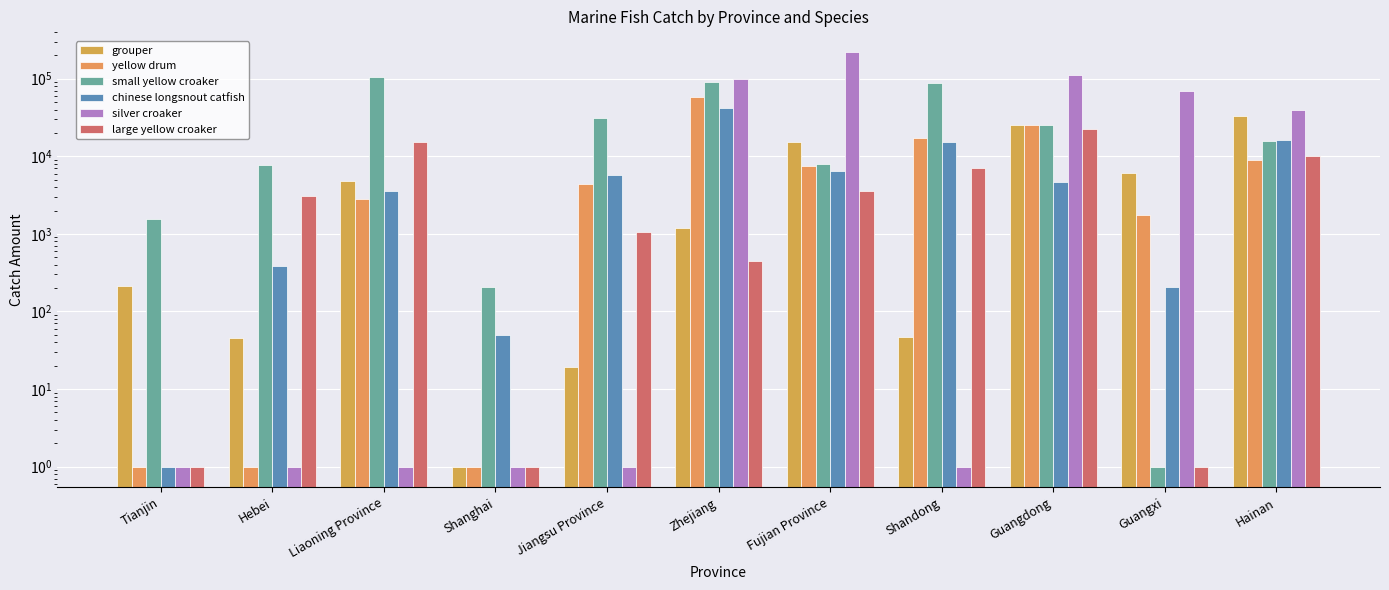

How many data points does each series have?

11